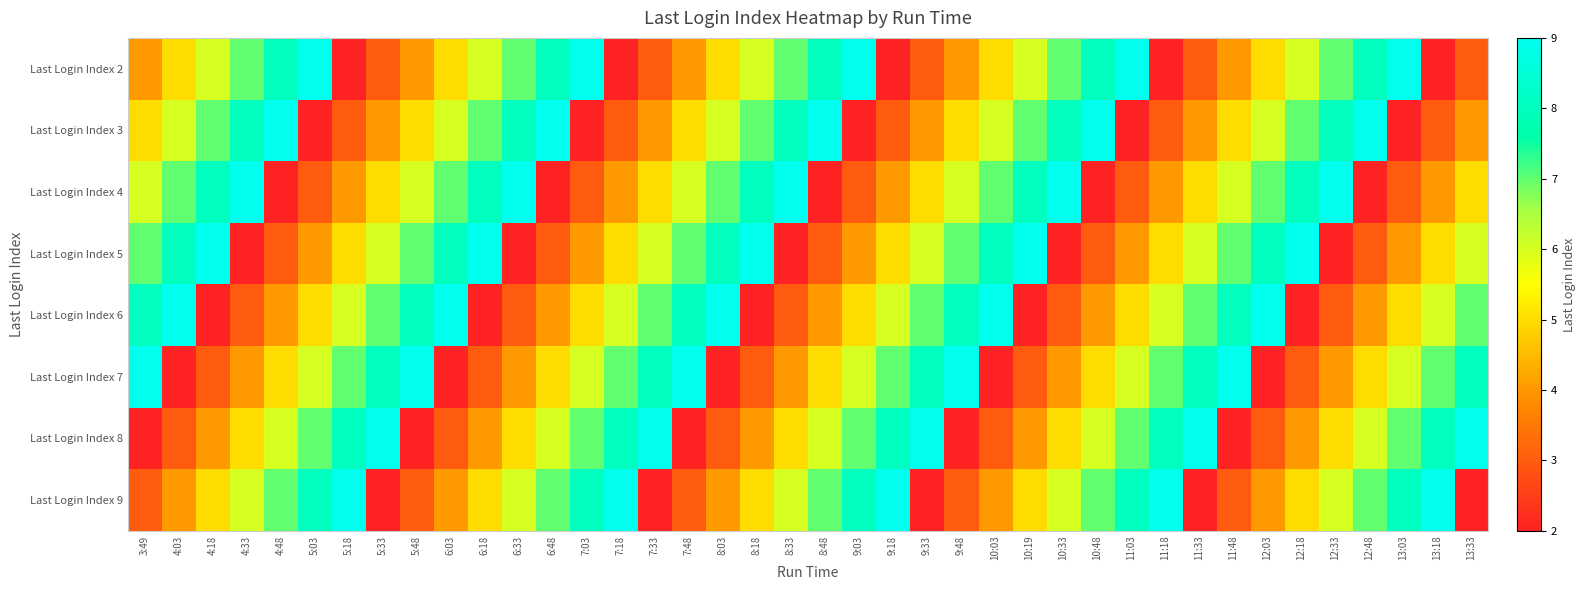

How many series are shown in this chart?

8